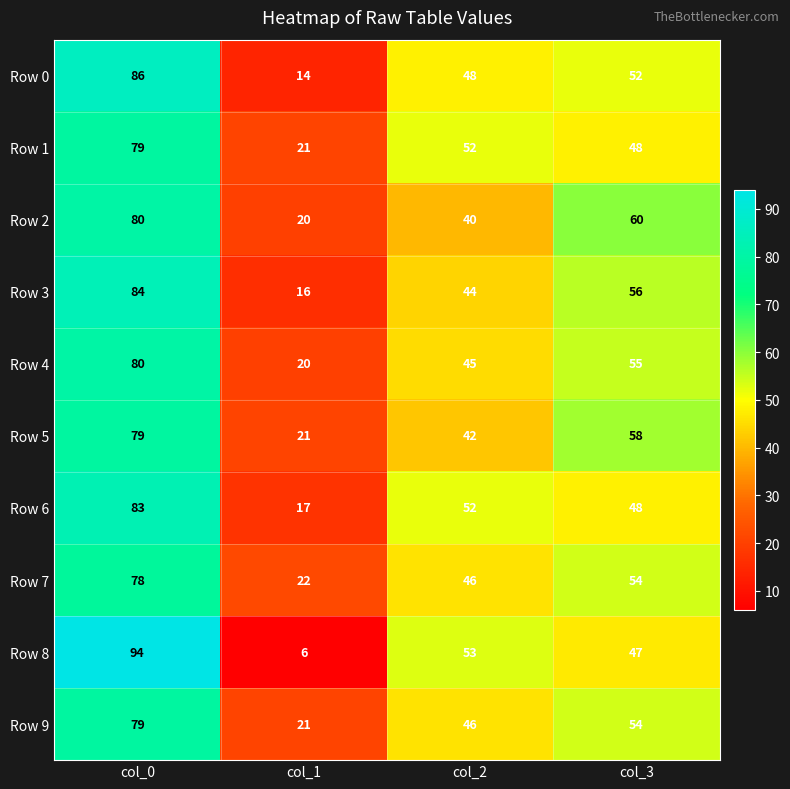

List the labels in order of Row 6 value, smallest first.

col_1, col_3, col_2, col_0